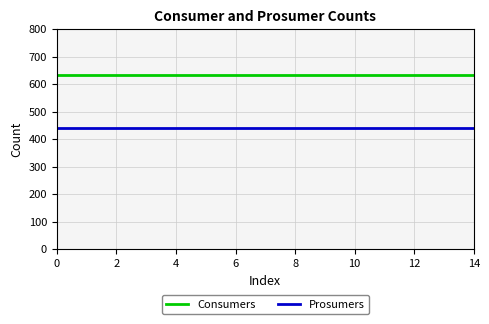

True or false: Consumers and Prosumers intersect in this chart.

False